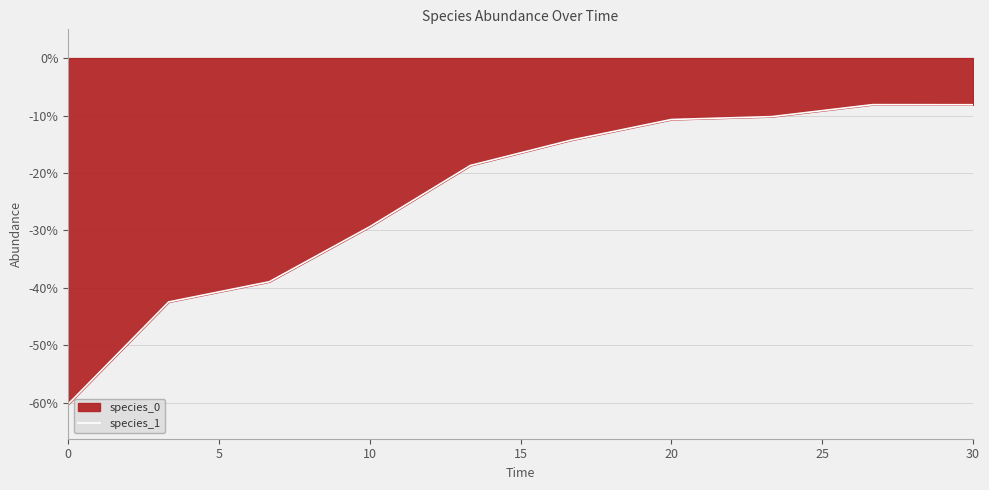

What is the average value?

-24.1